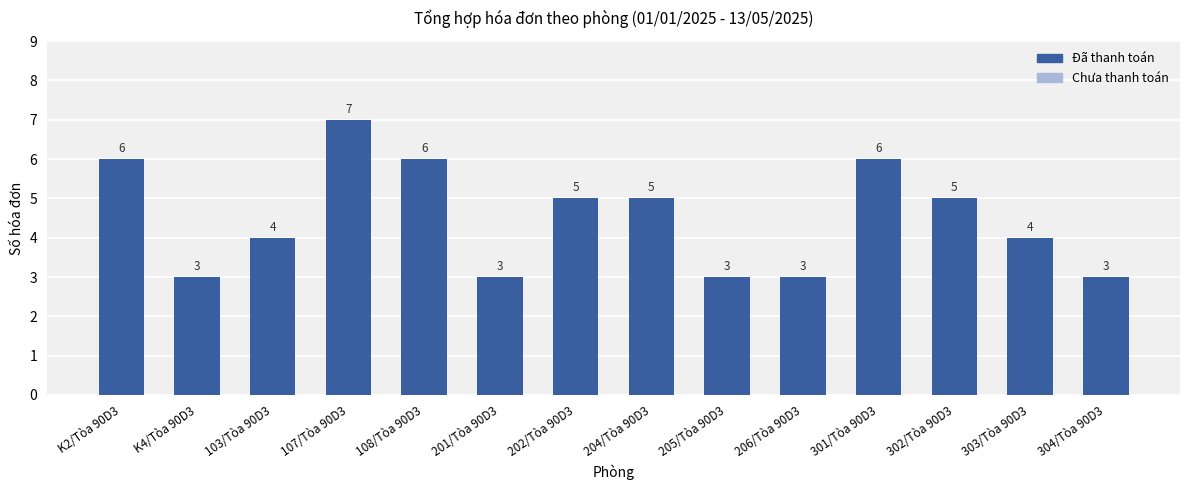

The chart shows a value of 1 at 202/Tòa 90D3. True or false?

False